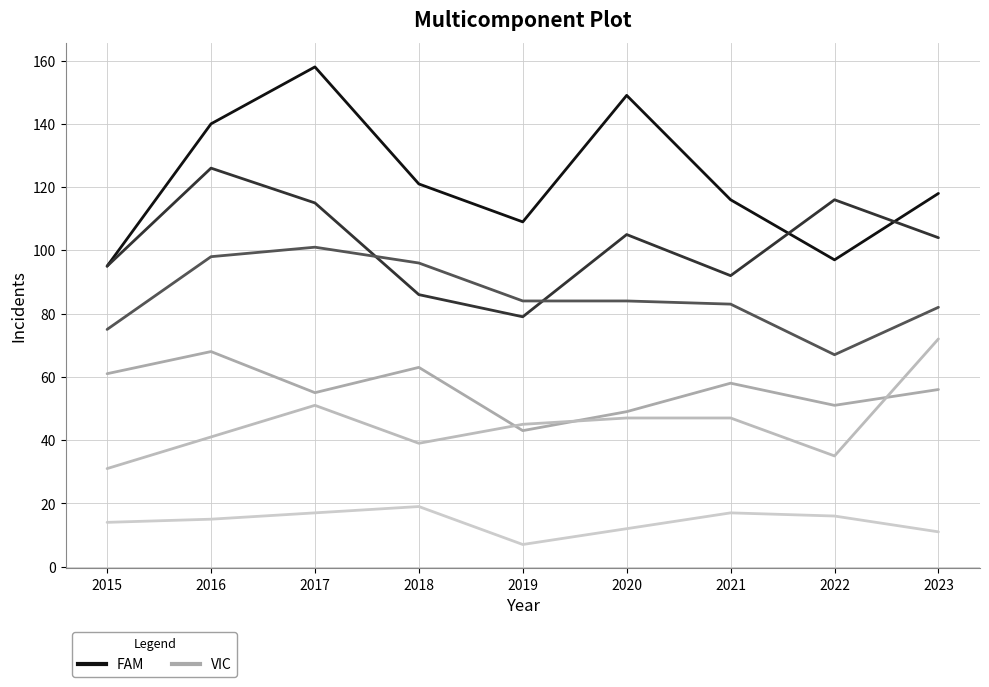

Between 2022 and 2020, which is larger?

2020